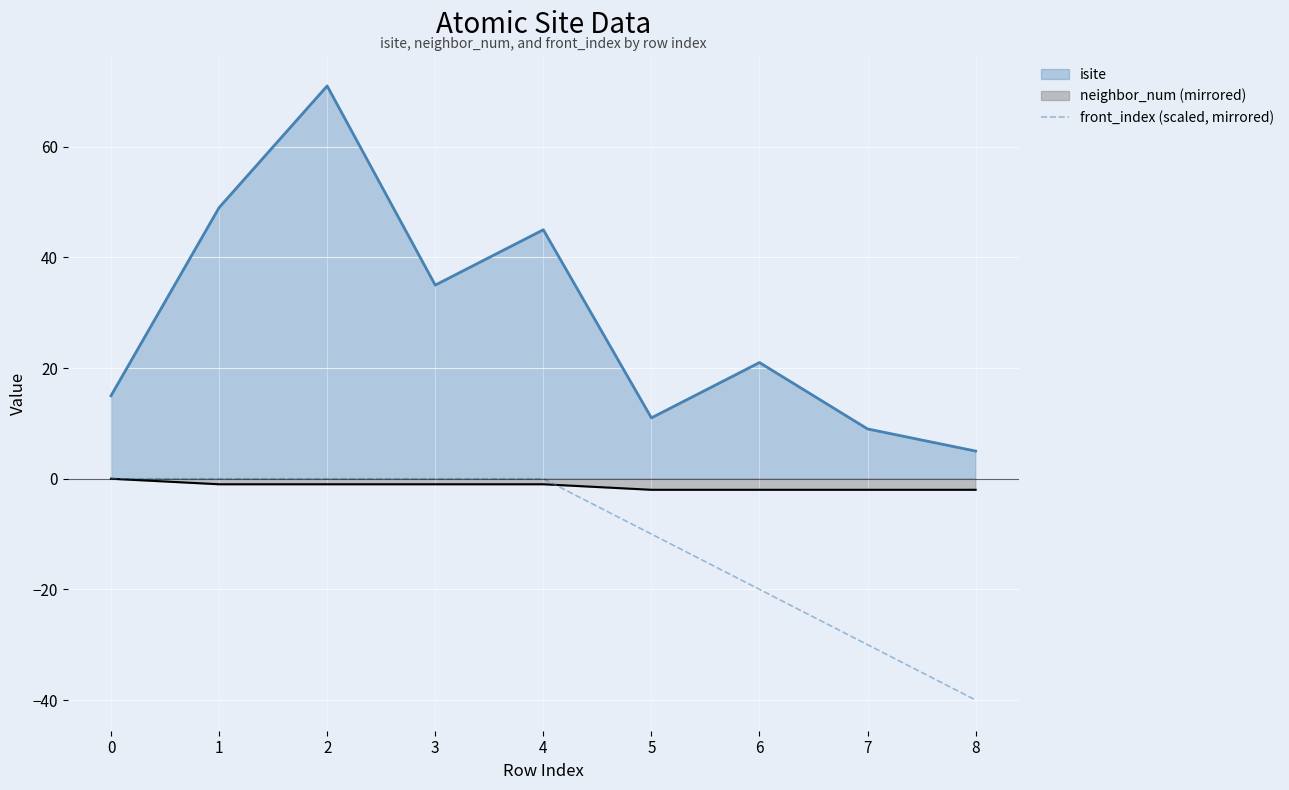

List the series in order of their overall mean, highest first.

isite, neighbor_num (mirrored), front_index (scaled, mirrored)